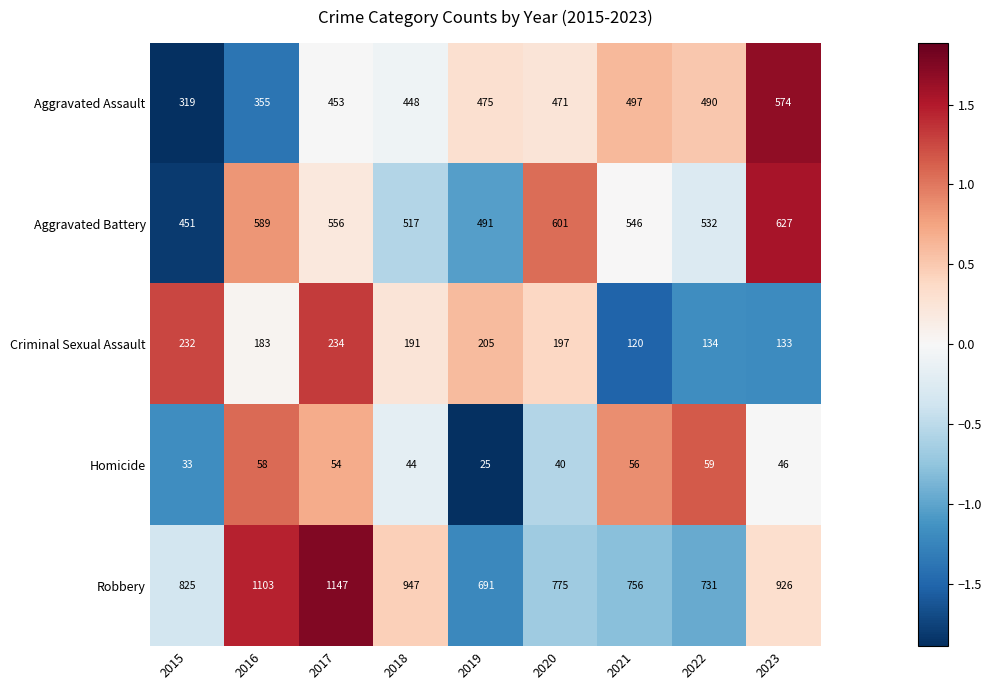

The value of Aggravated Assault at 2015 is 319. True or false?

True